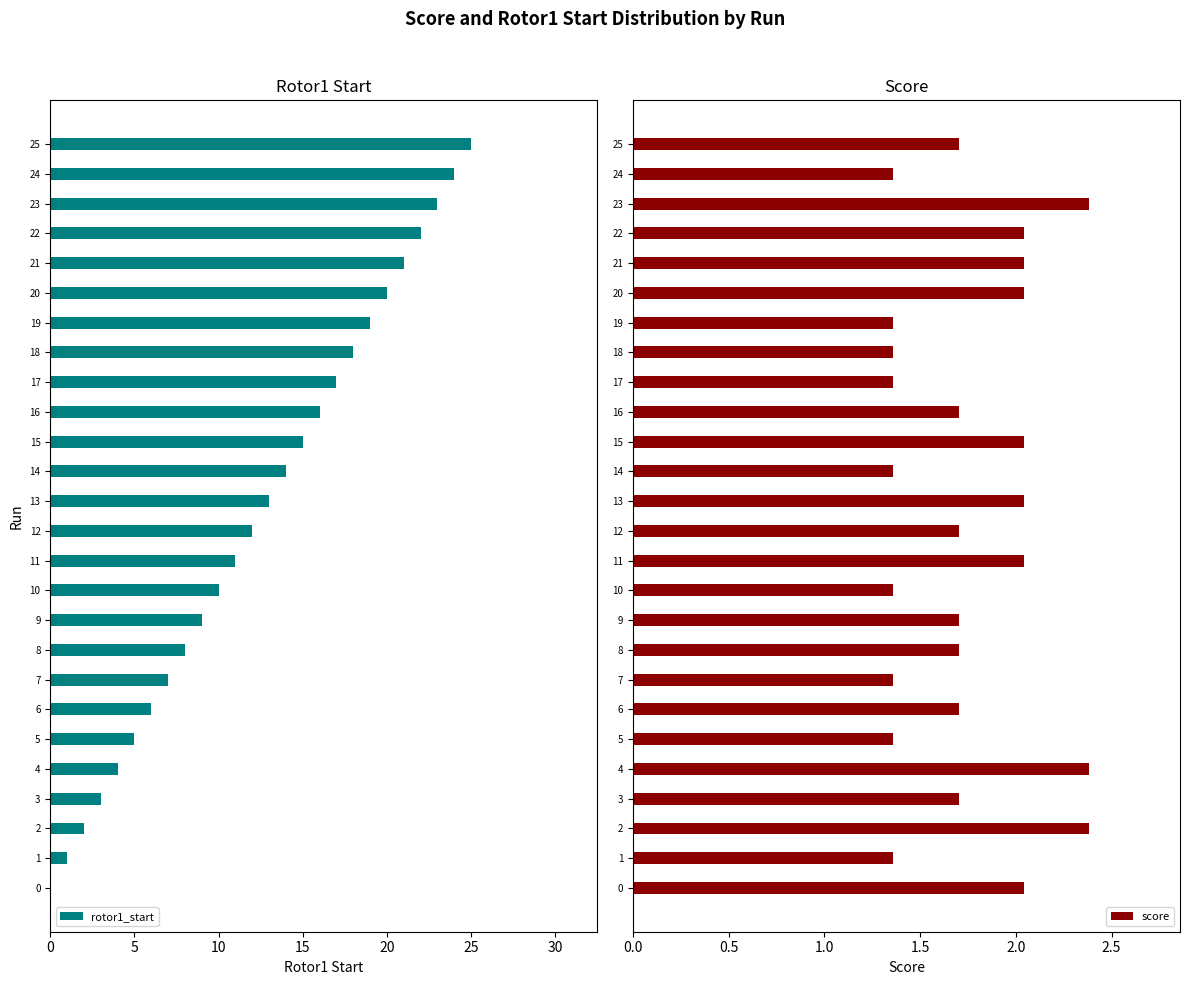

Which category has the highest value in the rotor1_start series?

25